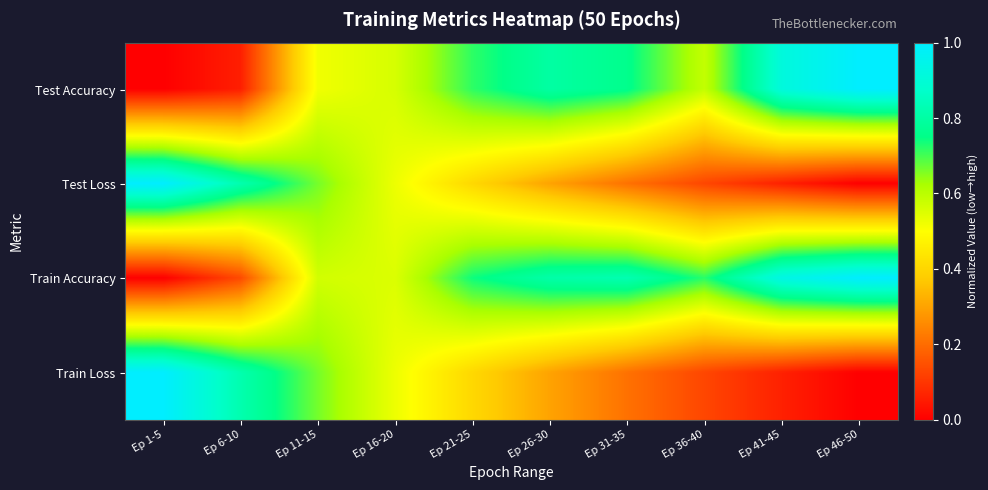

Reading right to left, list all the values displayed in this chart.

Test Accuracy: Ep 46-50=1.0	Ep 41-45=0.9	Ep 36-40=0.6	Ep 31-35=0.8	Ep 26-30=0.8	Ep 21-25=0.7	Ep 16-20=0.6	Ep 11-15=0.5	Ep 6-10=0.1	Ep 1-5=0.0
Test Loss: Ep 46-50=0.0	Ep 41-45=0.1	Ep 36-40=0.1	Ep 31-35=0.2	Ep 26-30=0.3	Ep 21-25=0.4	Ep 16-20=0.5	Ep 11-15=0.7	Ep 6-10=0.8	Ep 1-5=1.0
Train Accuracy: Ep 46-50=1.0	Ep 41-45=0.9	Ep 36-40=0.7	Ep 31-35=0.8	Ep 26-30=0.8	Ep 21-25=0.7	Ep 16-20=0.6	Ep 11-15=0.6	Ep 6-10=0.1	Ep 1-5=0.0
Train Loss: Ep 46-50=0.0	Ep 41-45=0.1	Ep 36-40=0.1	Ep 31-35=0.2	Ep 26-30=0.3	Ep 21-25=0.4	Ep 16-20=0.5	Ep 11-15=0.7	Ep 6-10=0.8	Ep 1-5=1.0